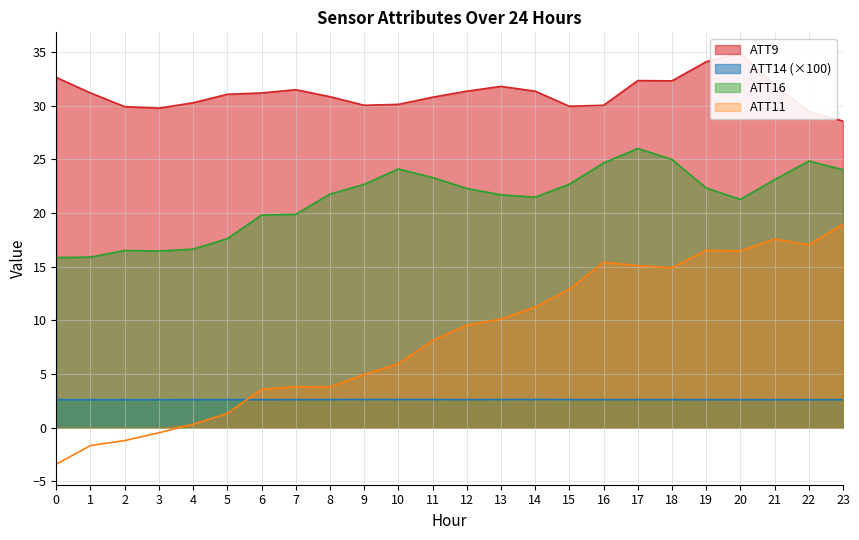

Which series changed the most between 12 and 23?

ATT11